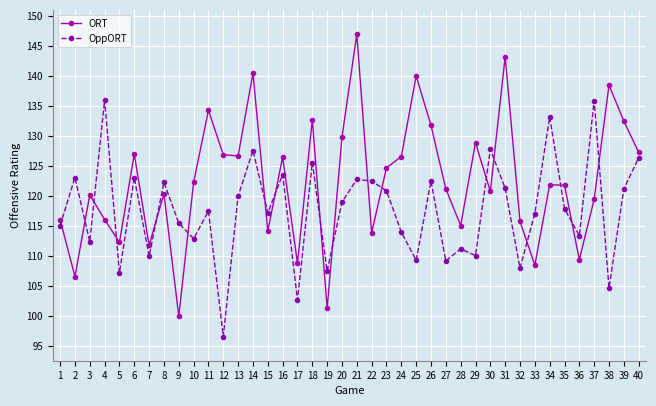

True or false: OppORT and ORT cross at least once.

True